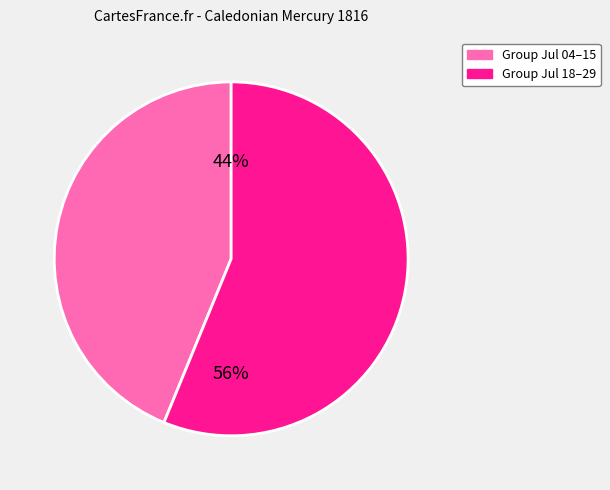

To the nearest percent, what percentage of the pie is Group Jul 04–15?

44%